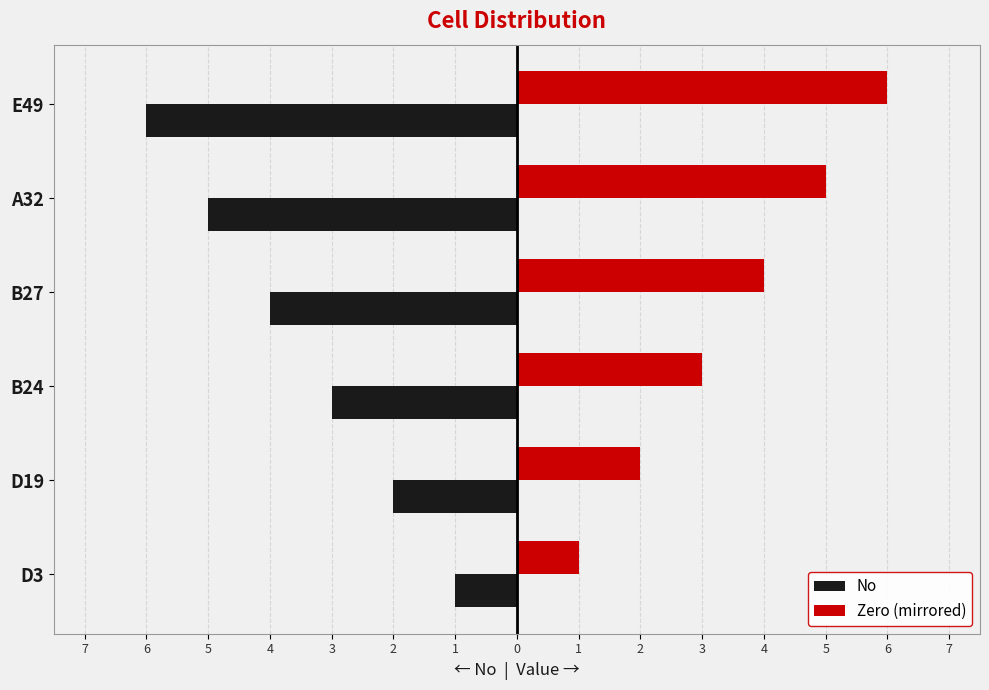

What are all the series names shown in the legend?

No, Zero (mirrored)